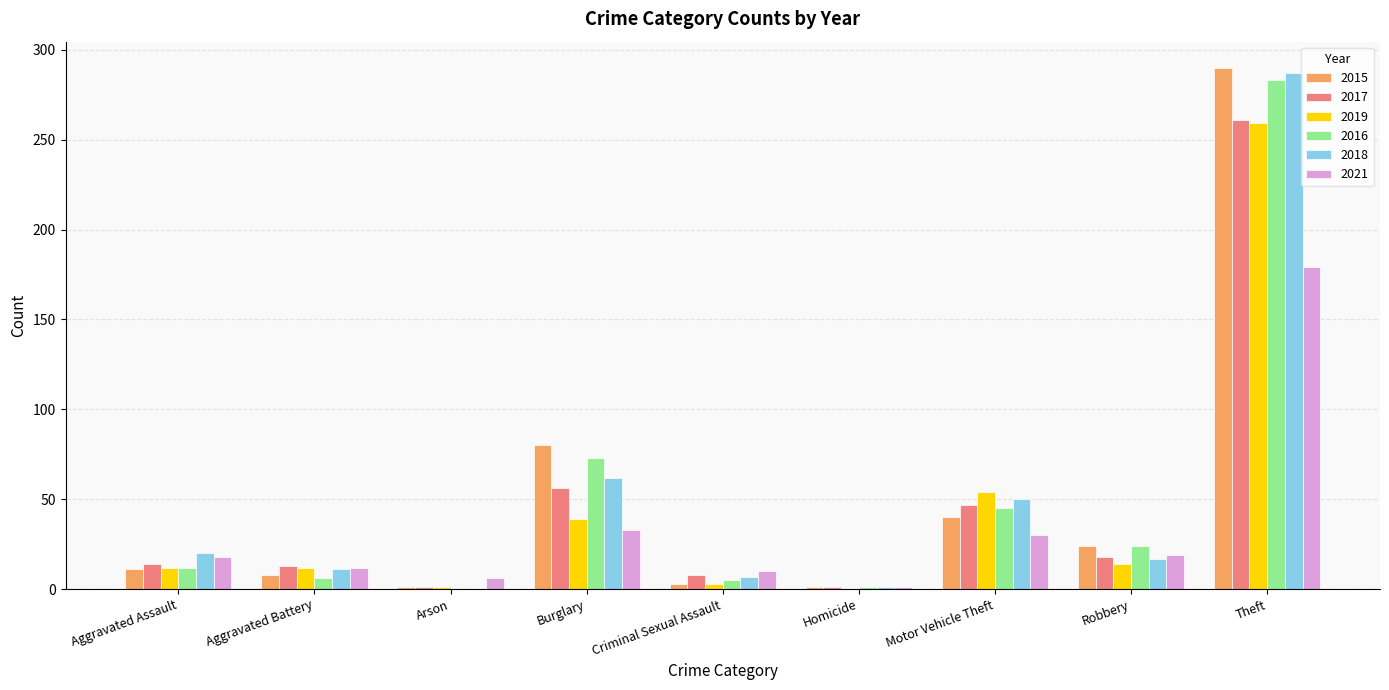

Is it true that 2017 equals 56 at Burglary?

True